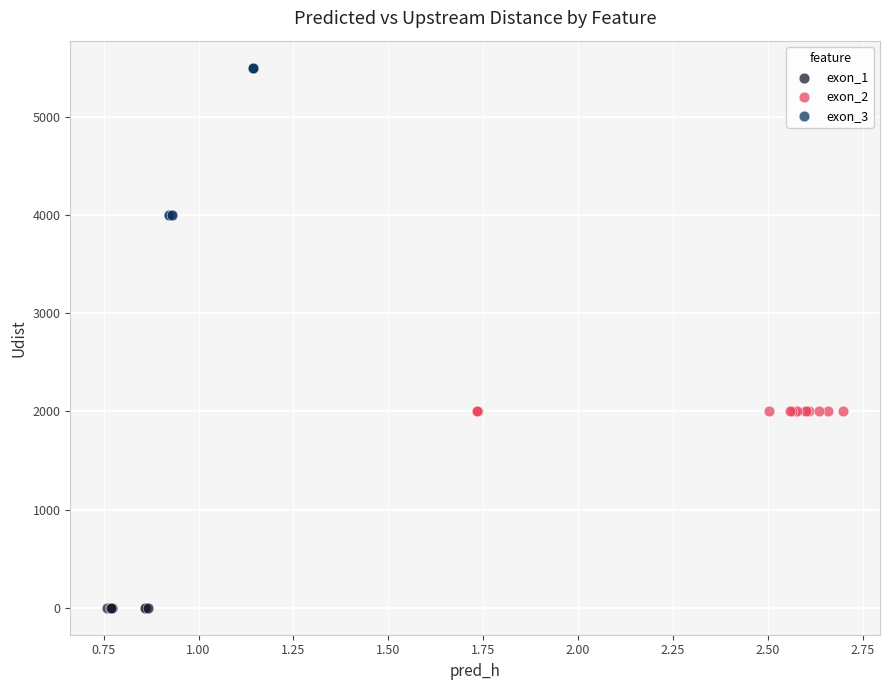

What are all the series names shown in the legend?

exon_1, exon_2, exon_3